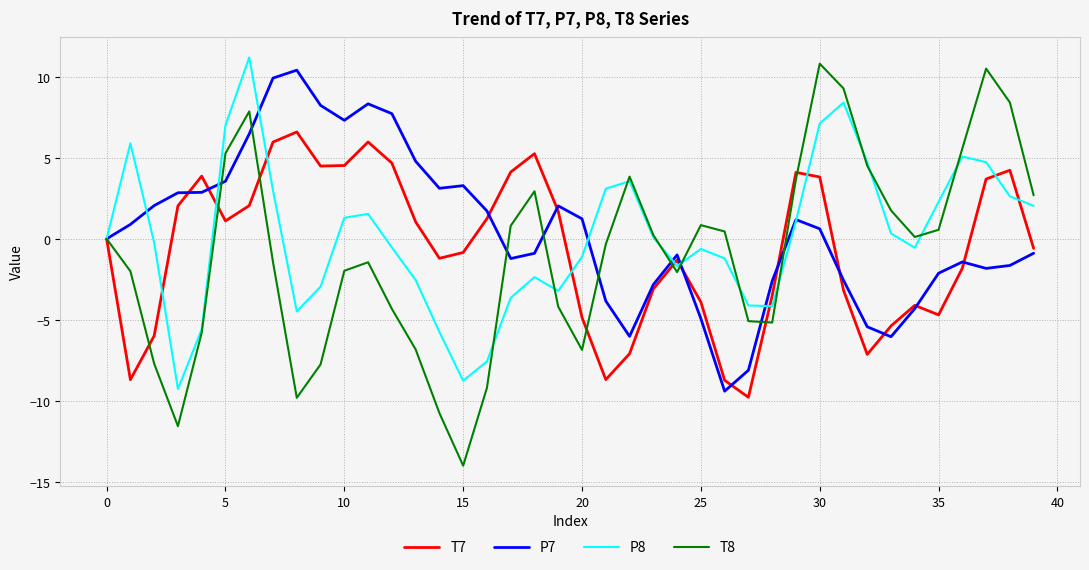

Which series has the widest spread of values?

T8